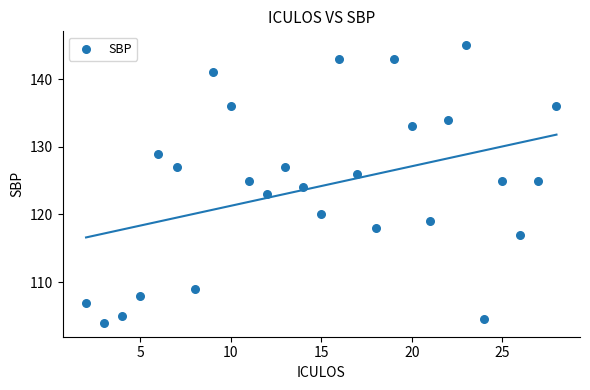

What is the range of Y values (max minus min)?

41.0